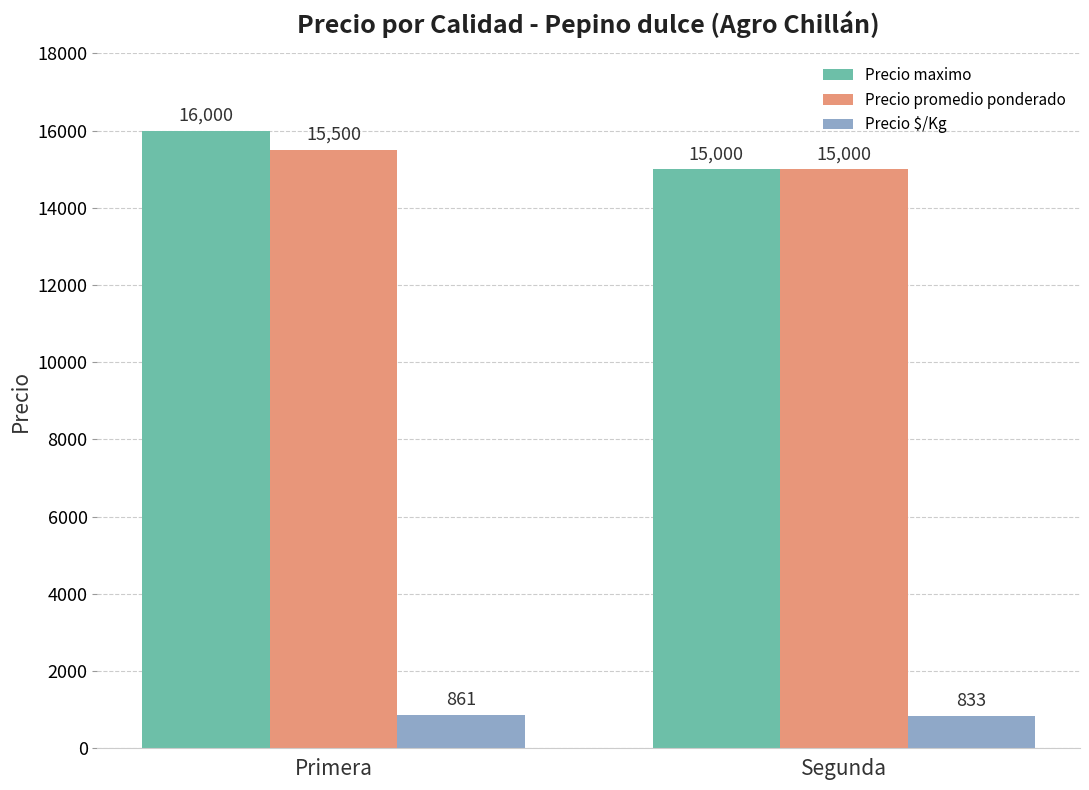

What is the total value across all series at Primera?

32361